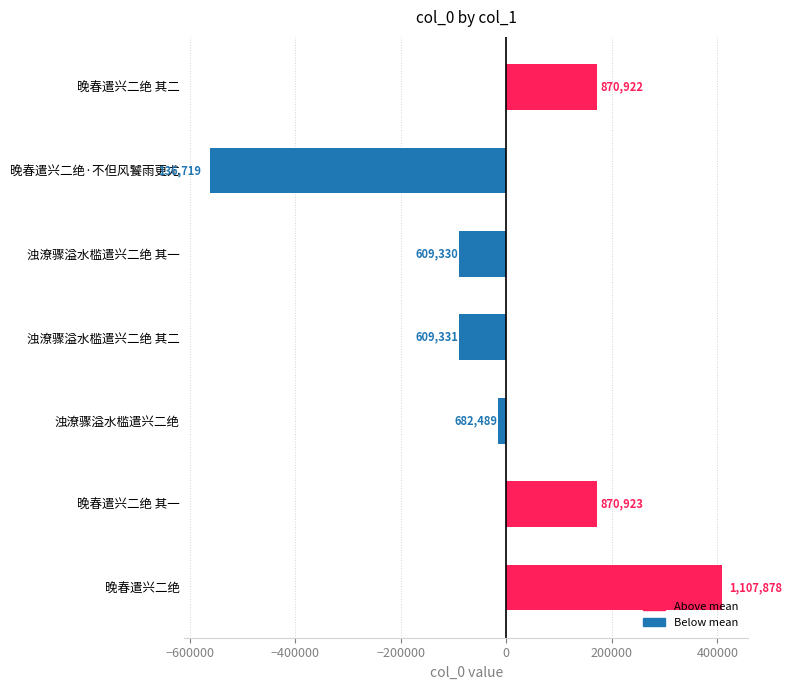

How many bars are there in total?

7